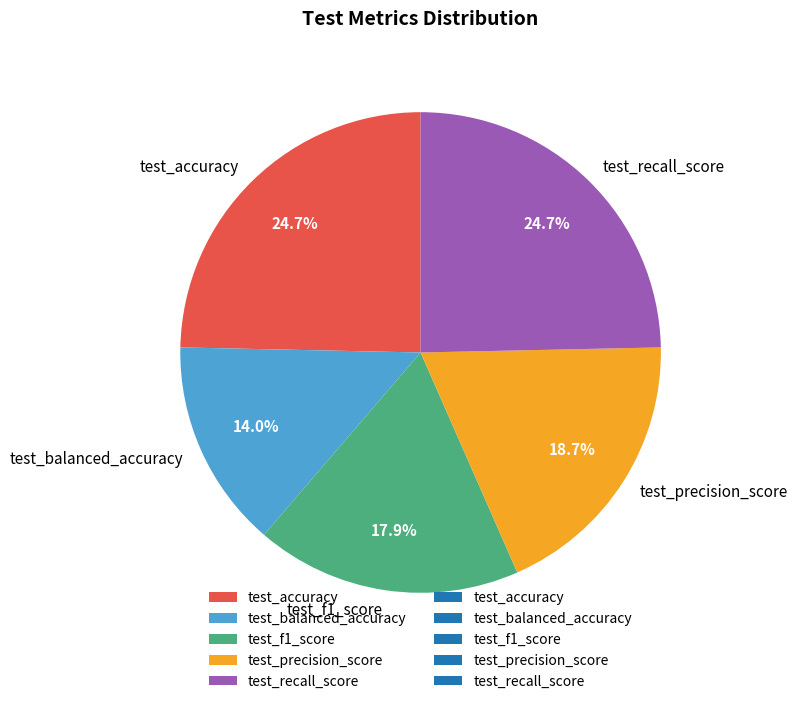

Does any single category account for the majority?

No